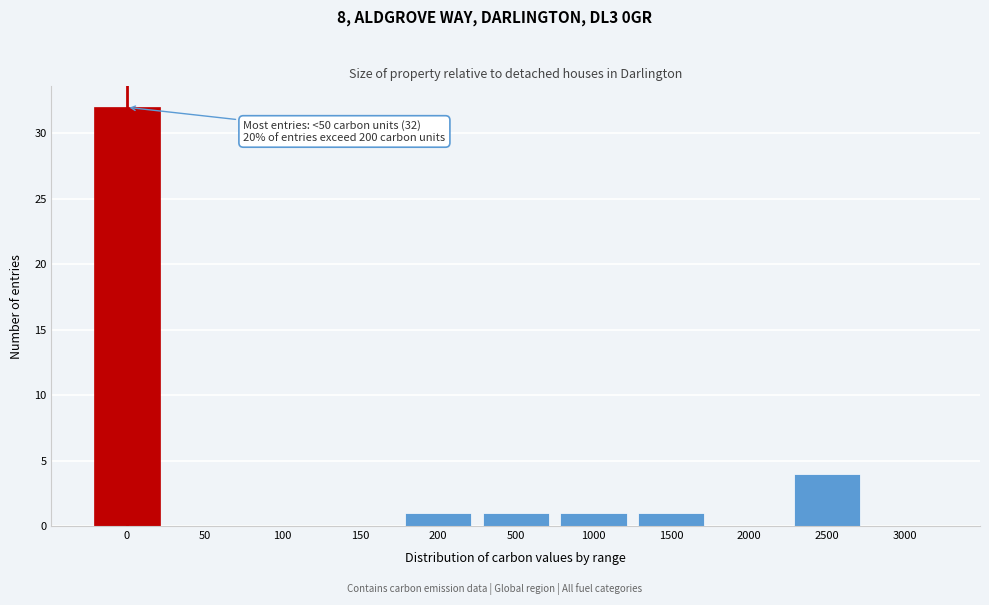

Reading left to right, what are all the values shown in this chart?

0=32	50=0	100=0	150=0	200=1	500=1	1000=1	1500=1	2000=0	2500=4	3000=0